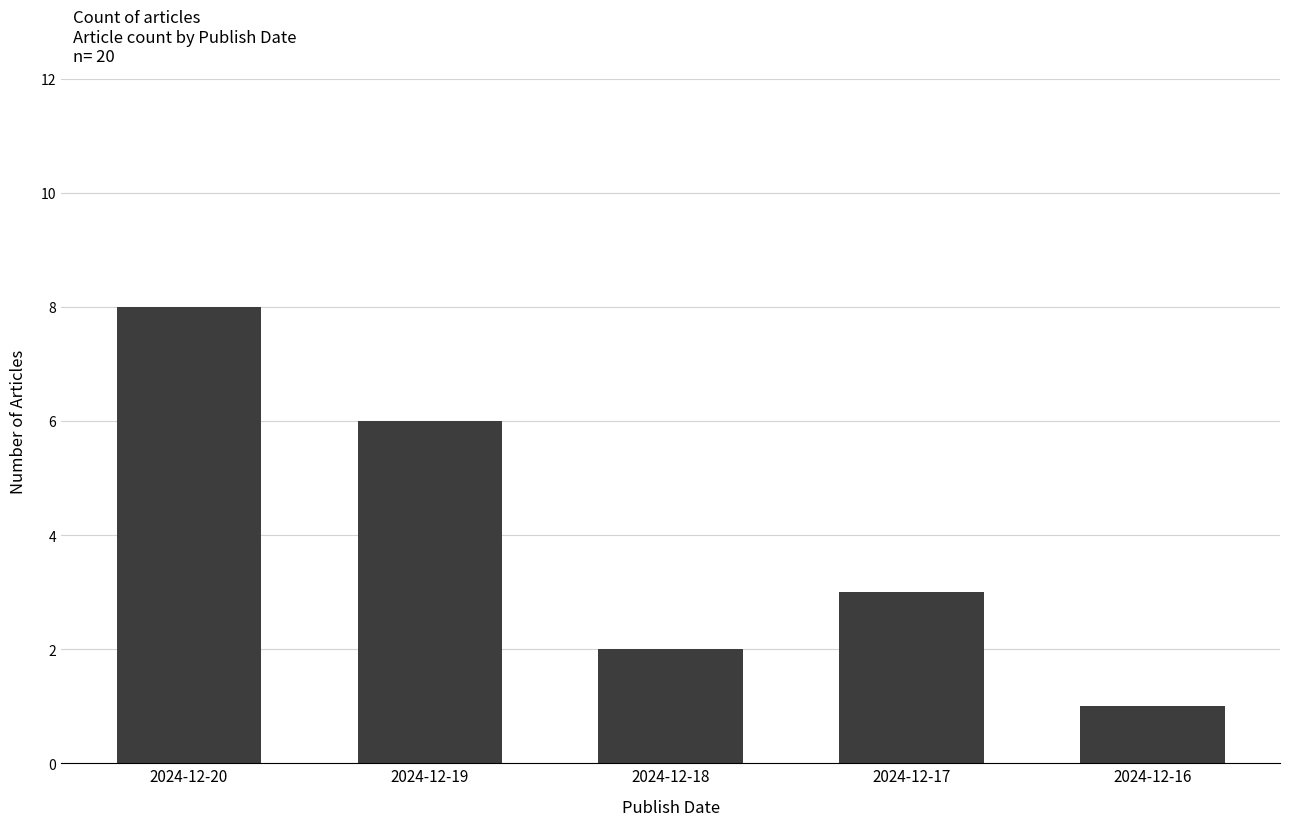

How many series are shown in this chart?

1